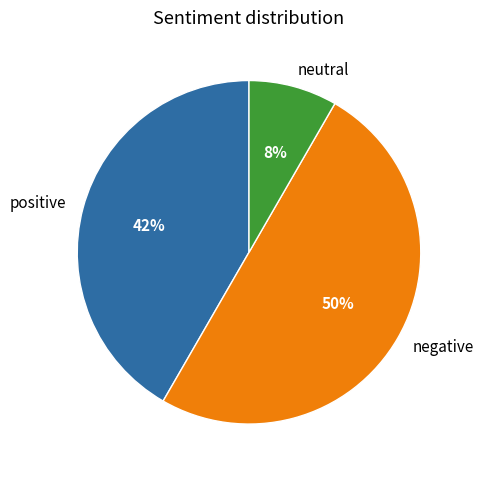

To the nearest percent, what is the combined percentage of negative and positive?

92%